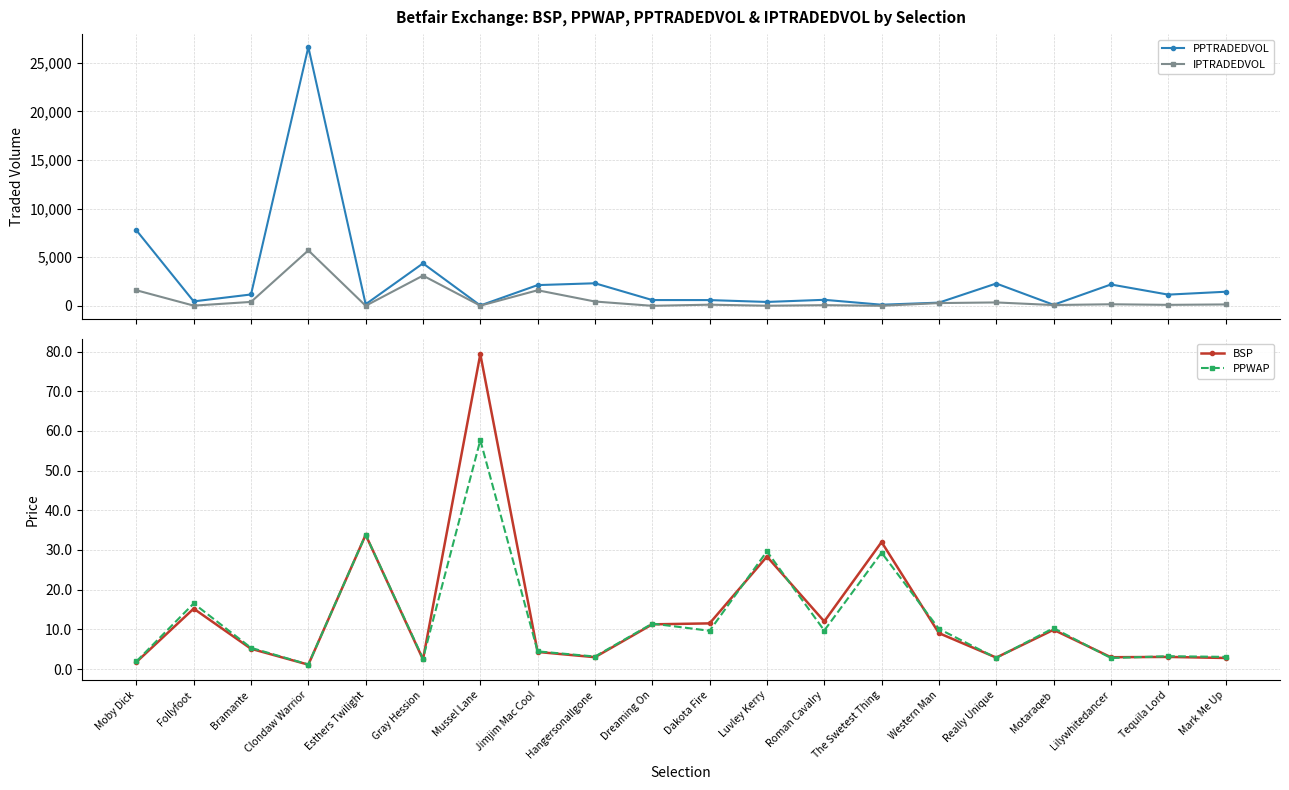

What is the approximate value of BSP at Lilywhitedancer?

3.0